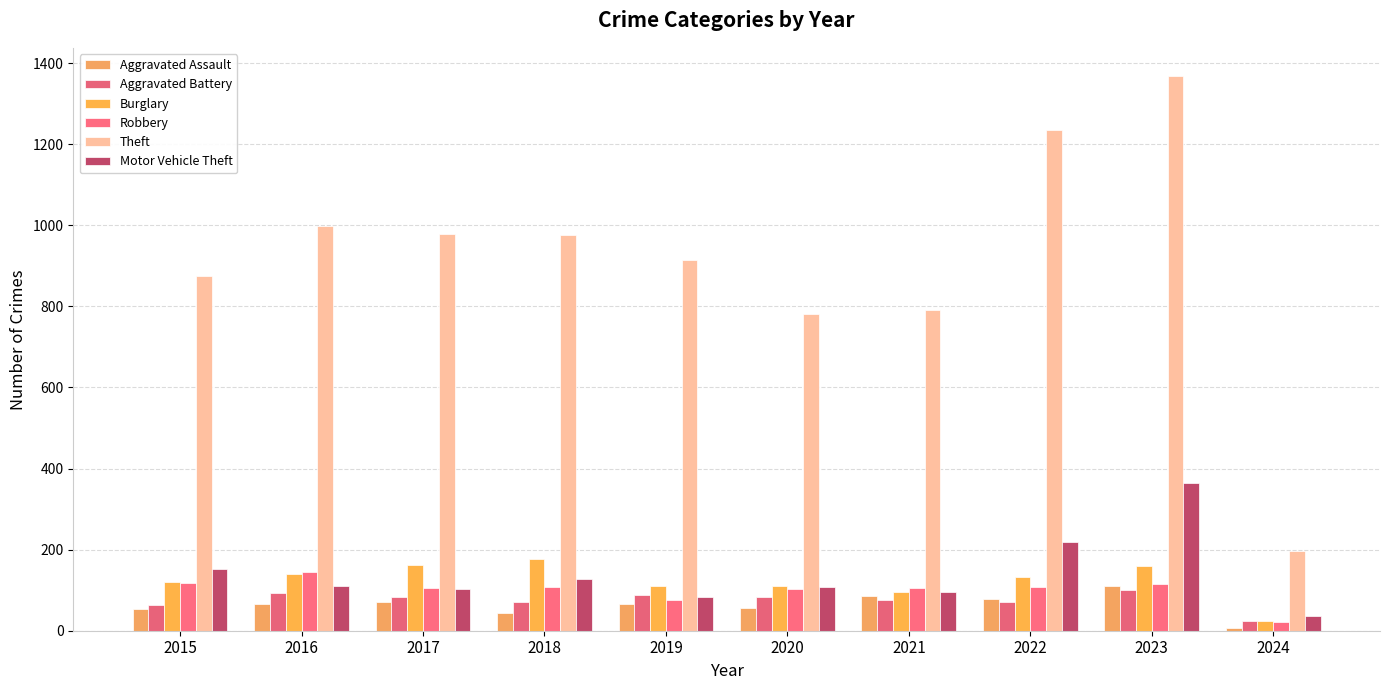

Reading left to right, transcribe all the data shown in this chart.

Aggravated Assault: 2015=54	2016=66	2017=72	2018=43	2019=65	2020=56	2021=86	2022=78	2023=110	2024=7
Aggravated Battery: 2015=64	2016=93	2017=83	2018=70	2019=88	2020=82	2021=75	2022=71	2023=101	2024=23
Burglary: 2015=121	2016=139	2017=162	2018=176	2019=110	2020=110	2021=95	2022=132	2023=159	2024=24
Robbery: 2015=117	2016=144	2017=105	2018=107	2019=75	2020=102	2021=105	2022=108	2023=114	2024=22
Theft: 2015=874	2016=999	2017=979	2018=977	2019=914	2020=782	2021=791	2022=1235	2023=1369	2024=197
Motor Vehicle Theft: 2015=152	2016=110	2017=104	2018=127	2019=84	2020=109	2021=96	2022=219	2023=364	2024=37